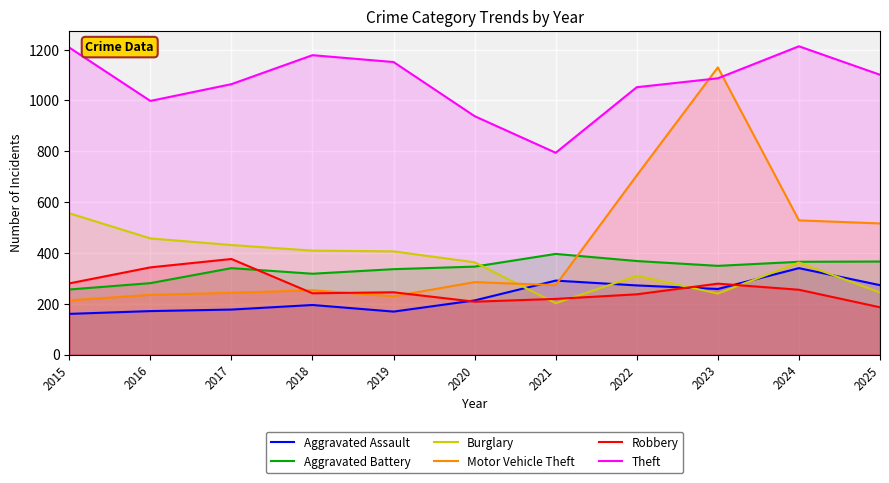

Between 2024 and 2018, which is larger?

2024